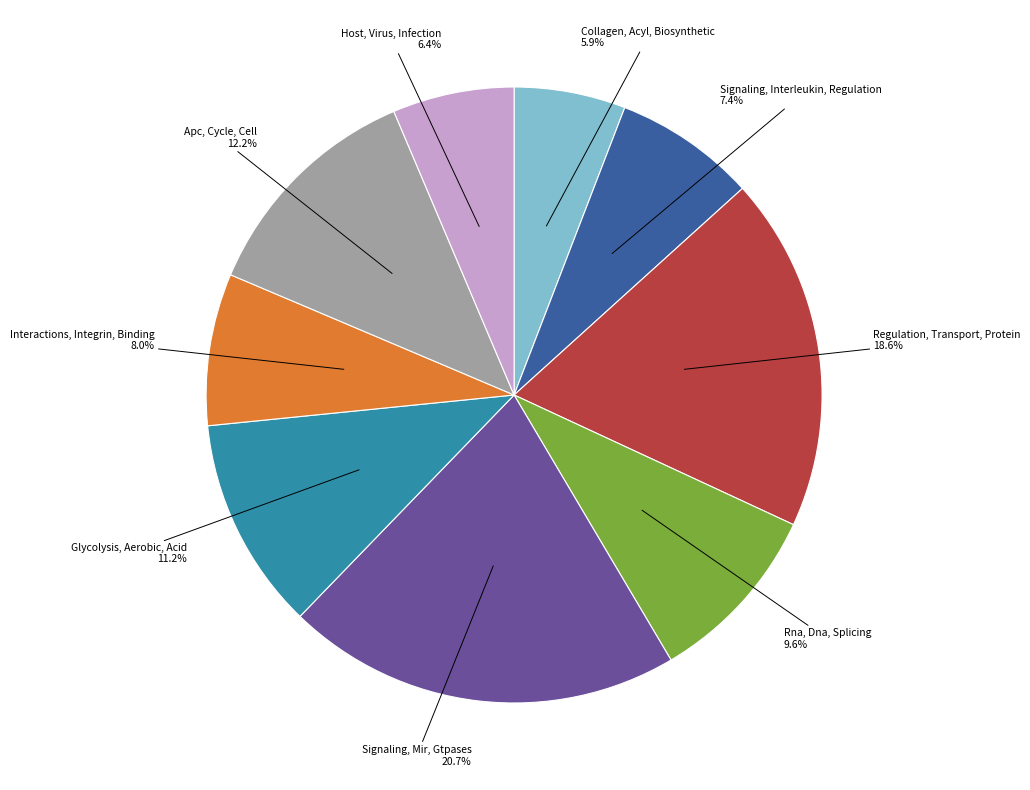

What is the smallest slice in the pie chart?

Collagen, Acyl, Biosynthetic